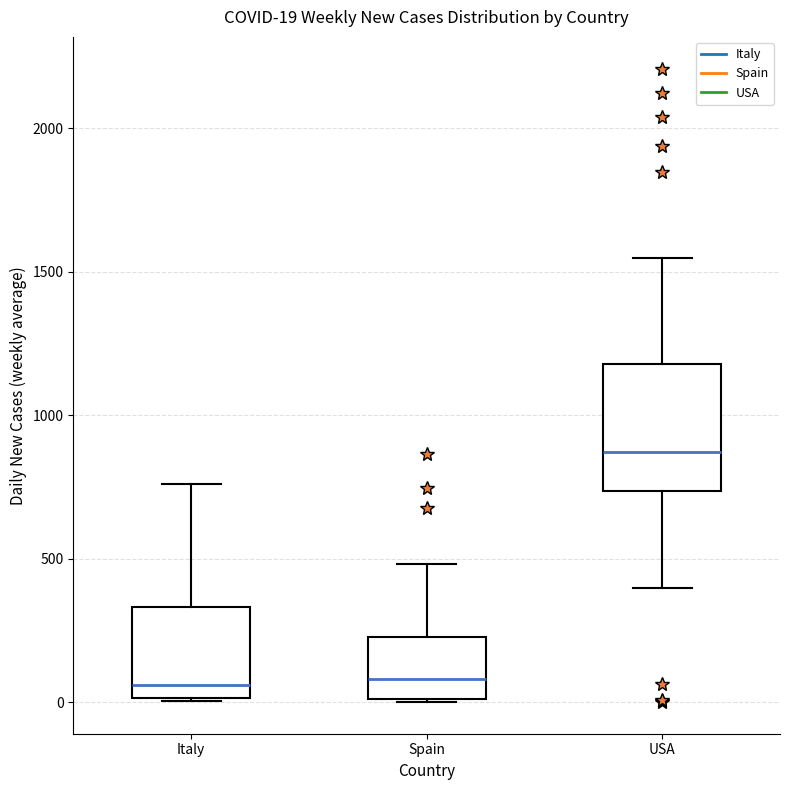

Which box has the highest median line?

USA